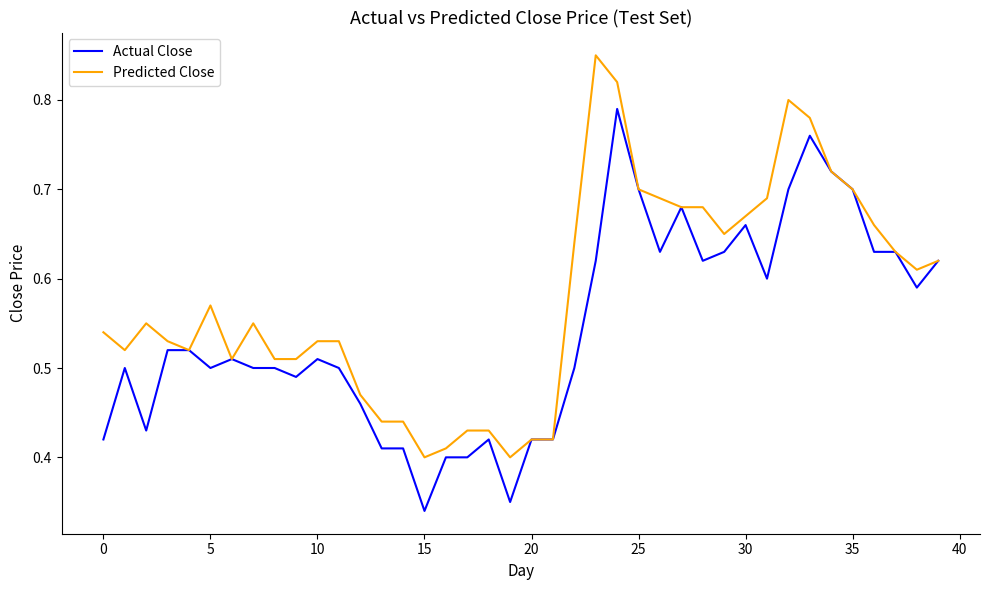

What is the value of the Predicted Close point at the 40th from the left?

0.6